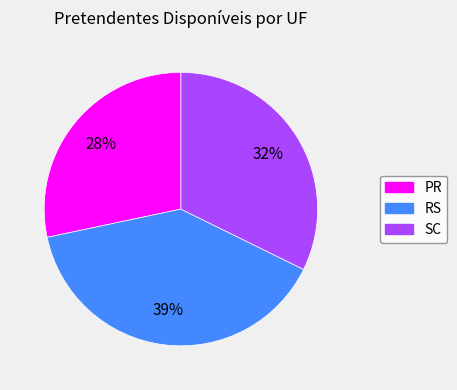

Is it true that PR is 28% of the pie?

True